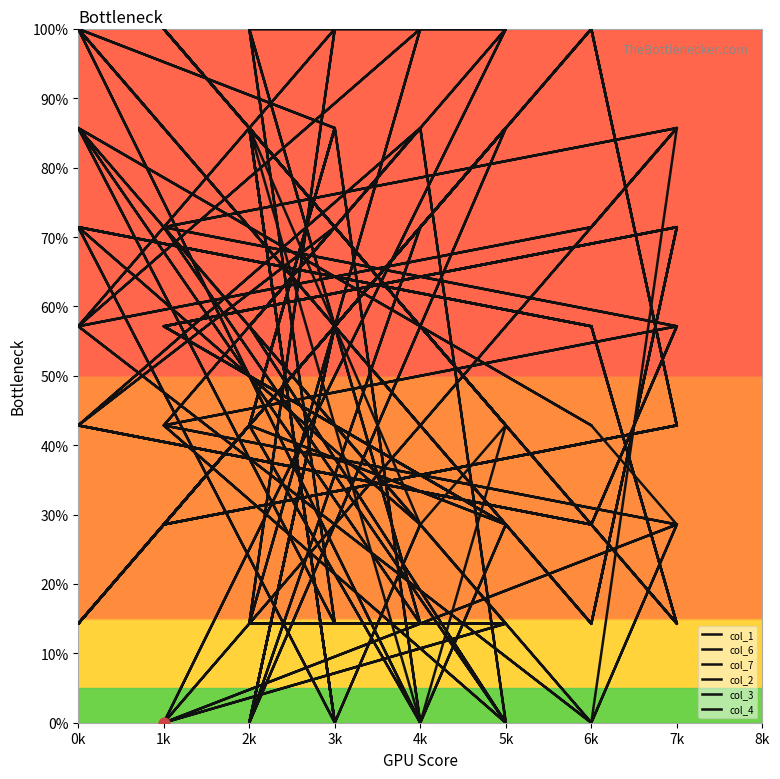

At how many categories does at least one series exceed 0?

32